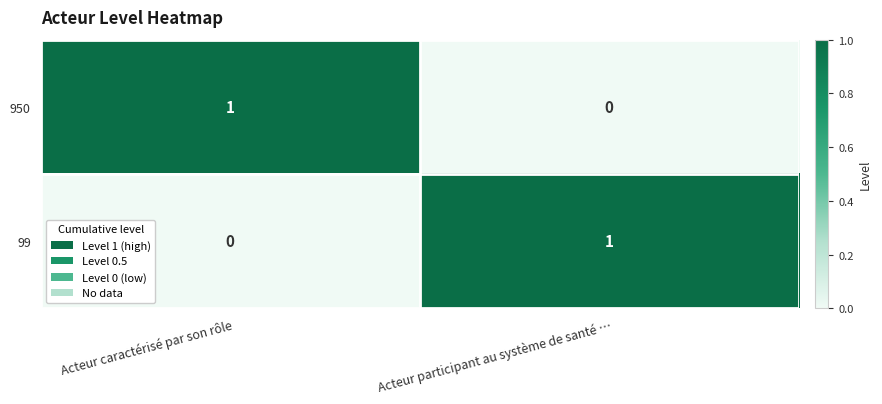

True or false: 99 has a value of 0 at Acteur caractérisé par son rôle.

True